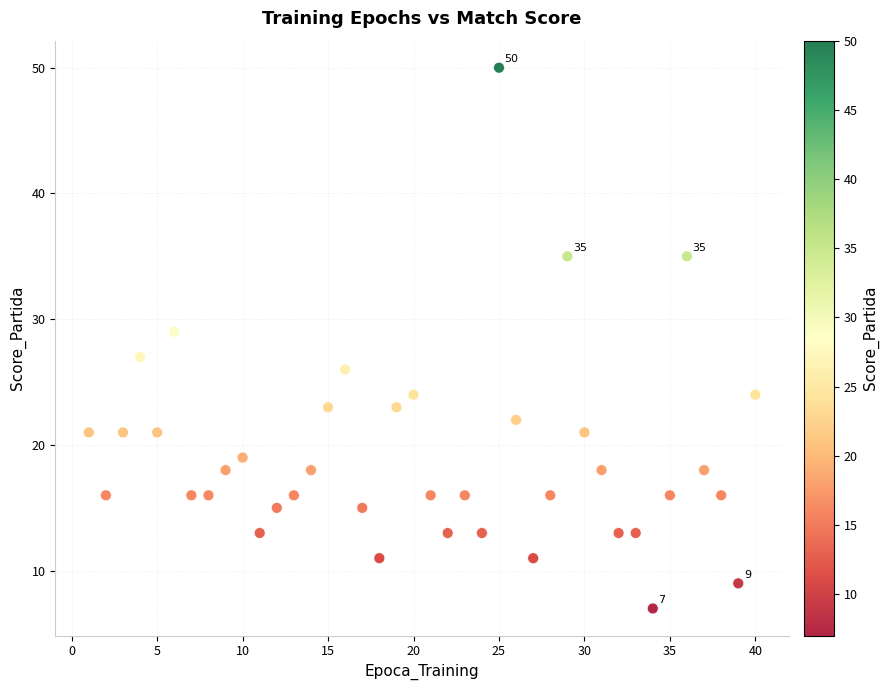

What is the range of X values (max minus min)?

39